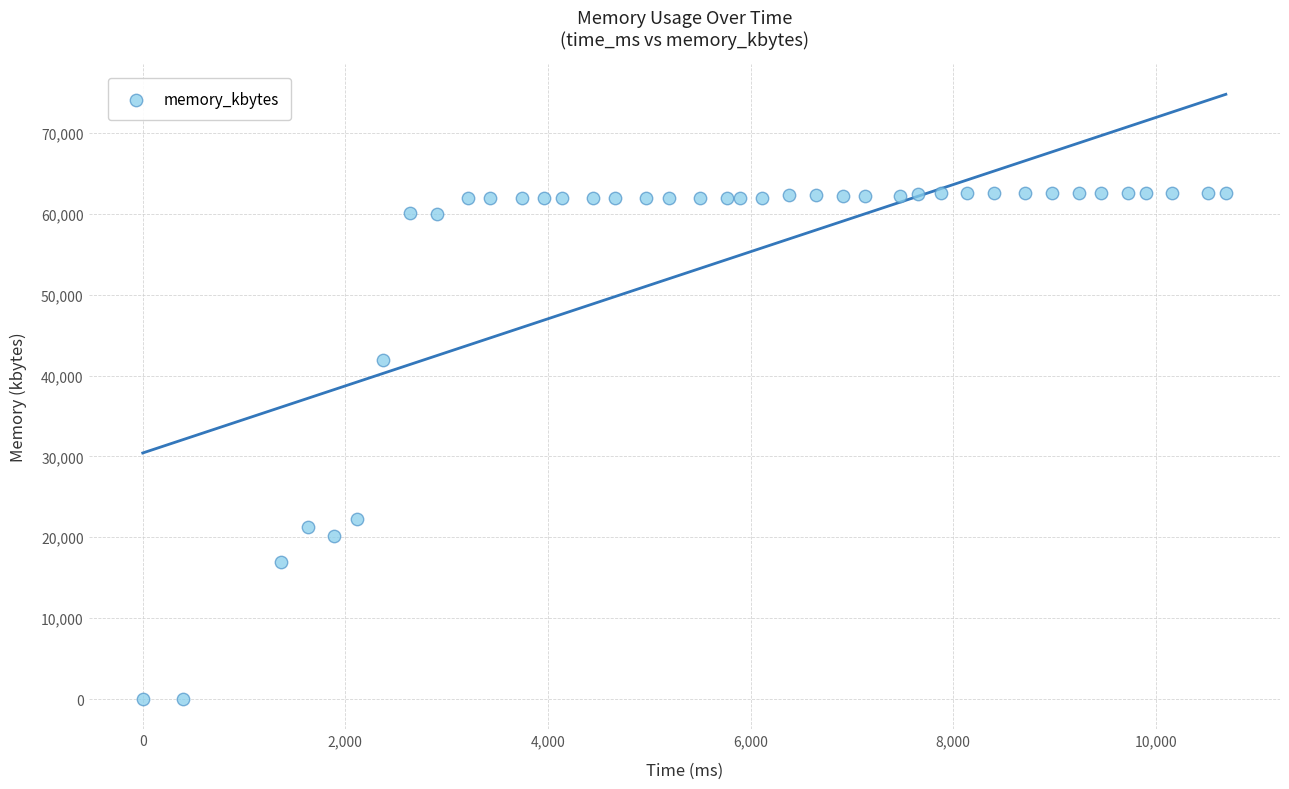

What Y value in the scatter plot is closest to 31272?

22240